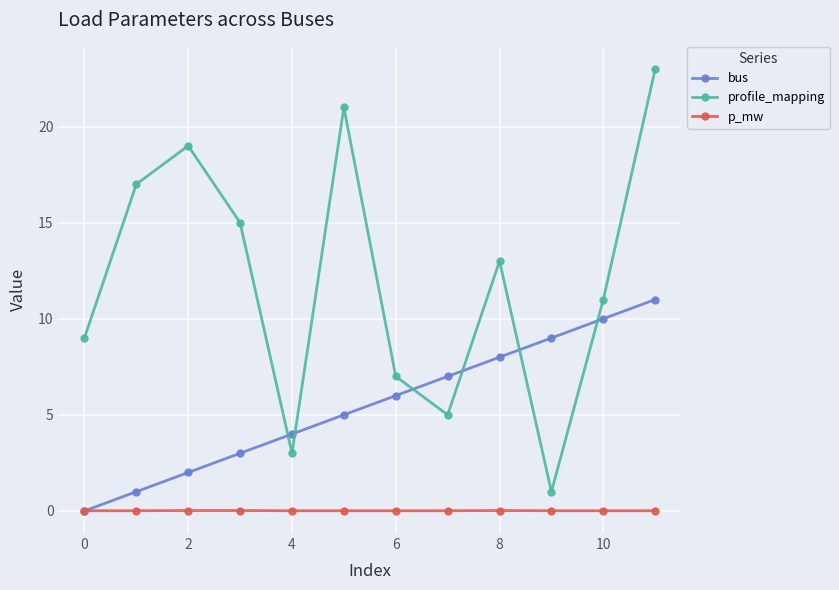

True or false: p_mw and profile_mapping intersect in this chart.

False